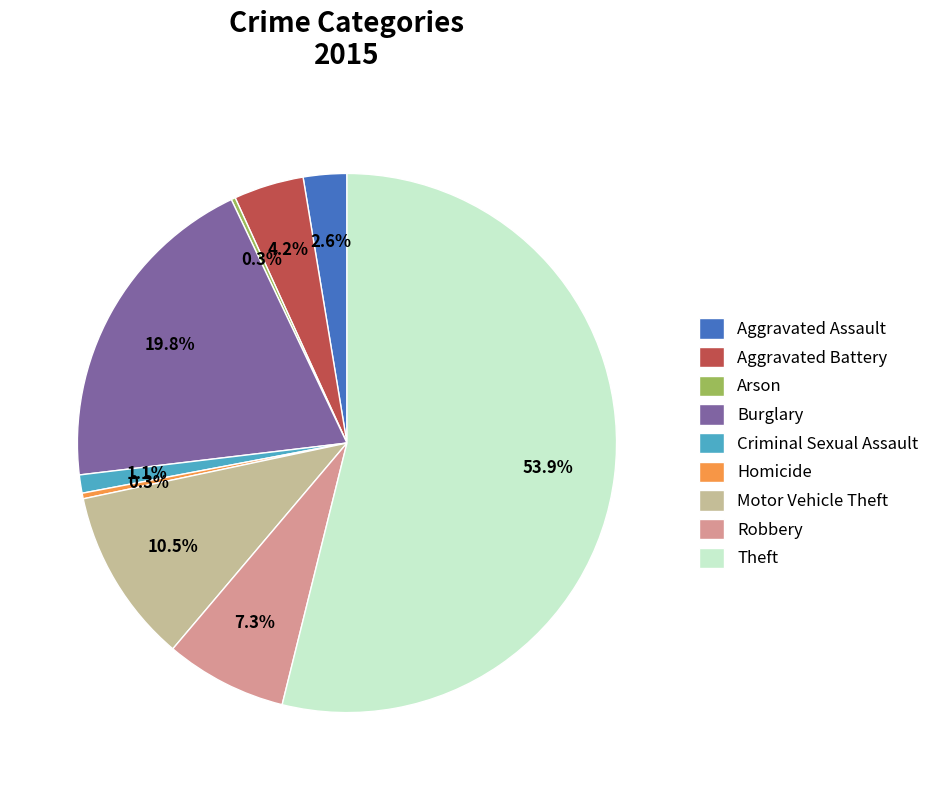

Combined, do Aggravated Battery and Robbery account for over 50%?

No